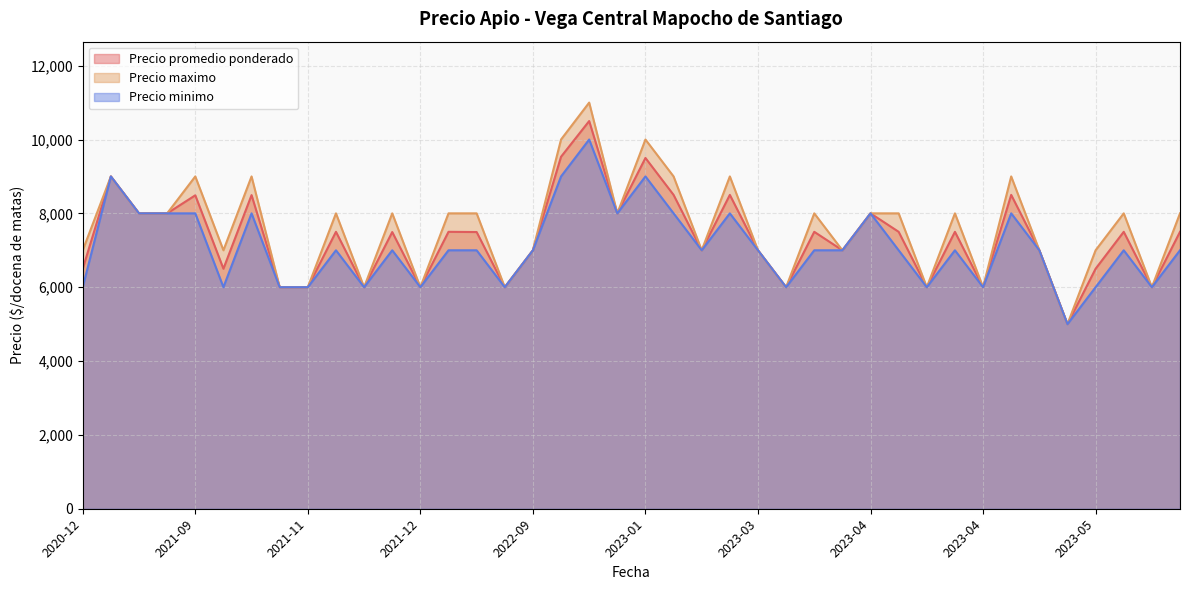

What is the label of the 36th point from the right?

2023-04-25